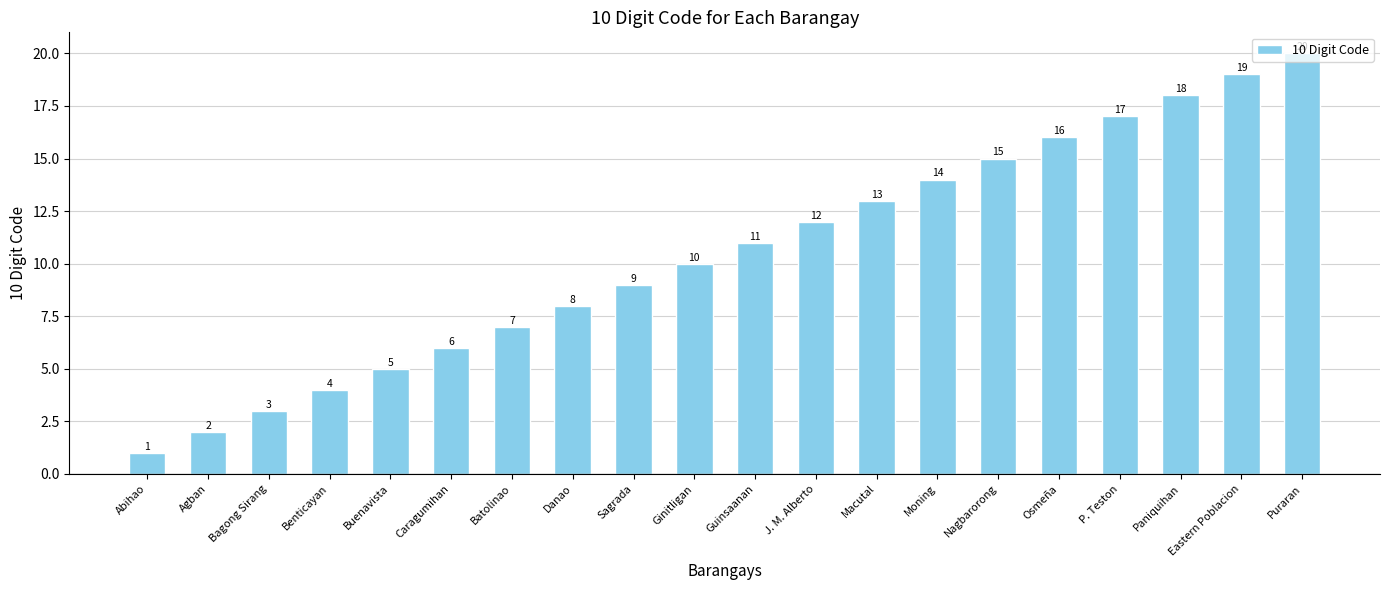

What is the difference between the values at Nagbarorong and P. Teston?

2